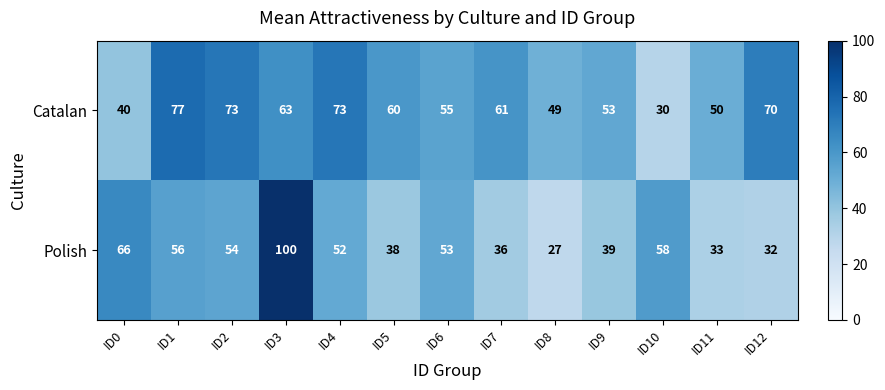

What is the maximum value shown in the chart?

100